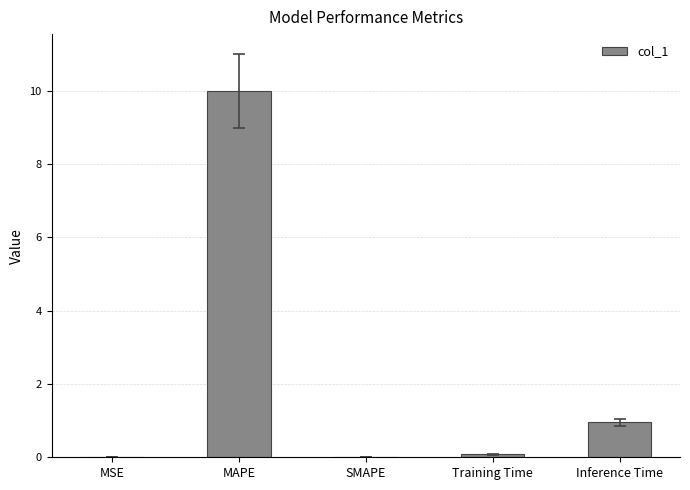

Is it true that the value at Inference Time is 1.4?

False